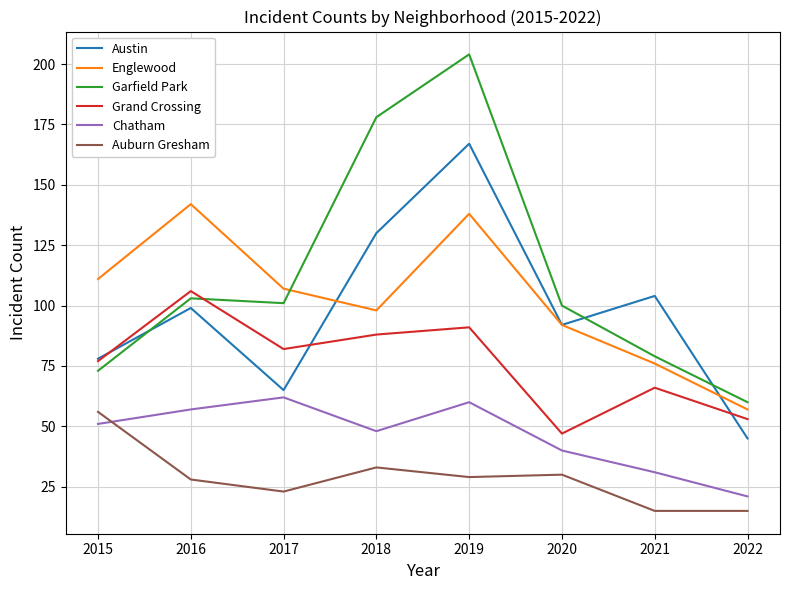

What is the spread (max minus min) of values at 2020?

70